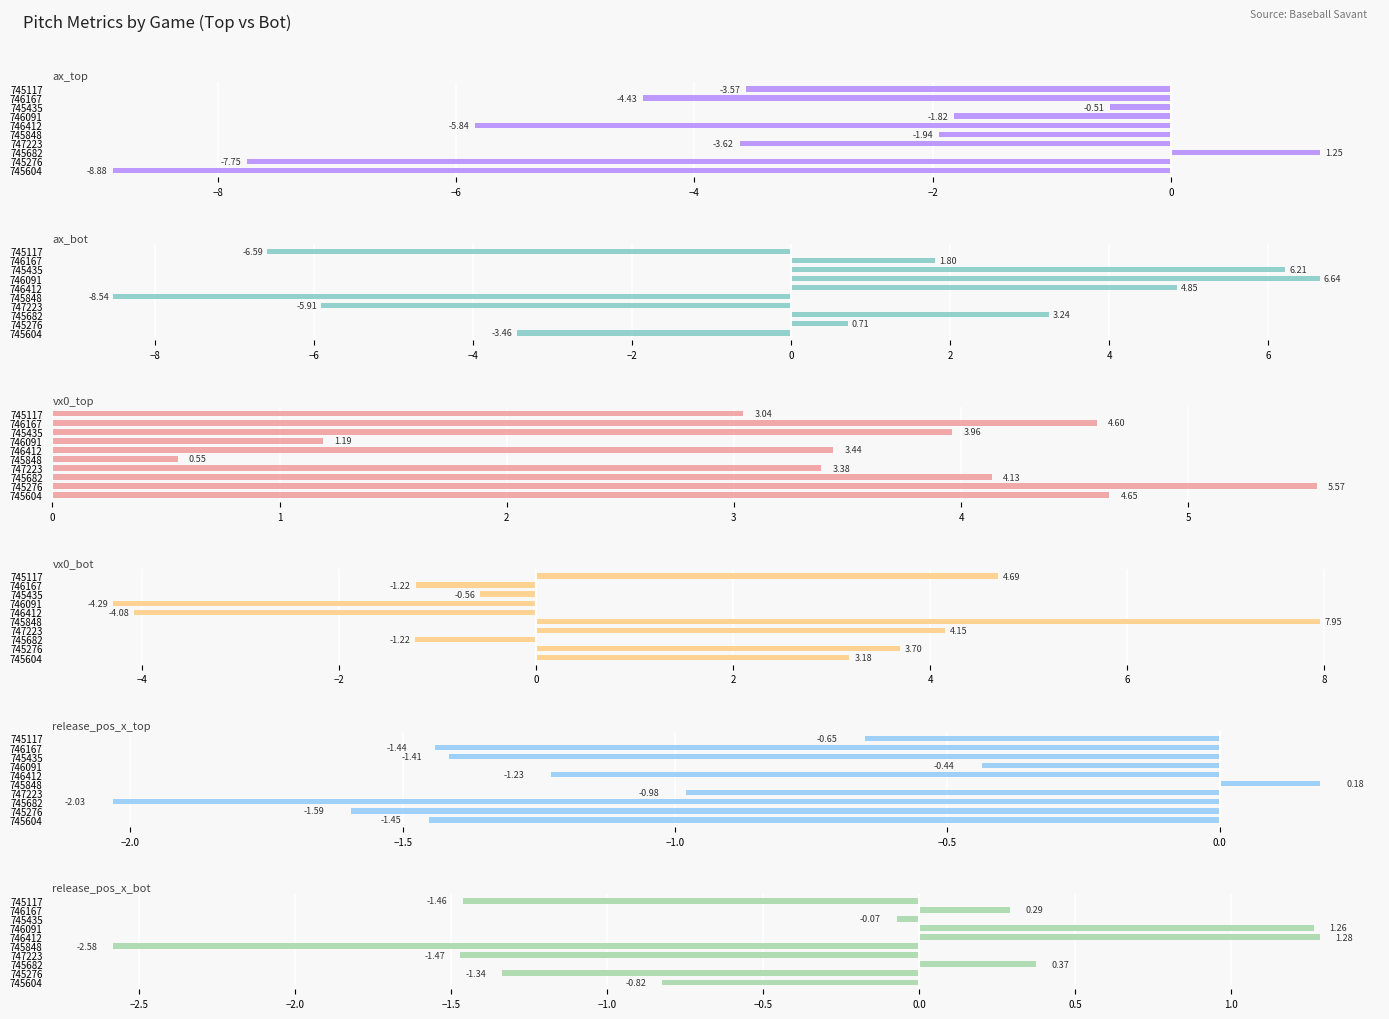

What is the maximum value for ax_bot?

6.6